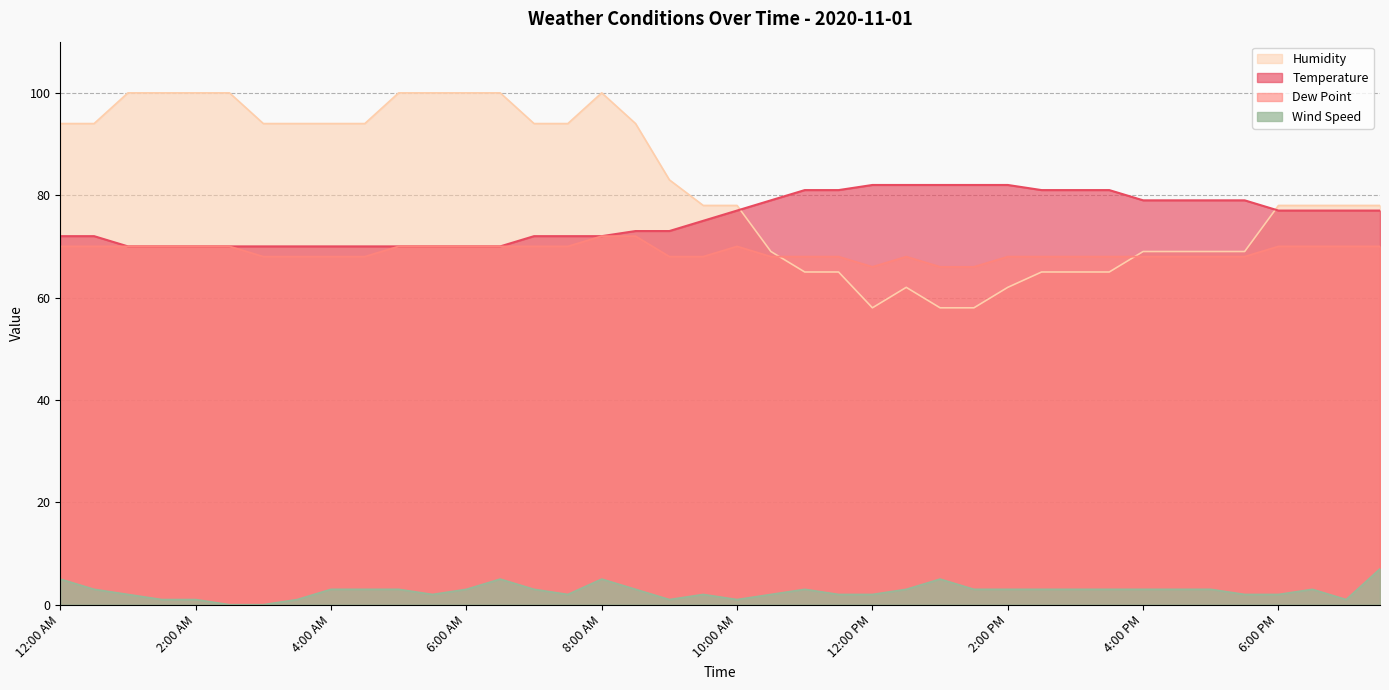

What is the label of the 30th point from the left?

2:30 PM